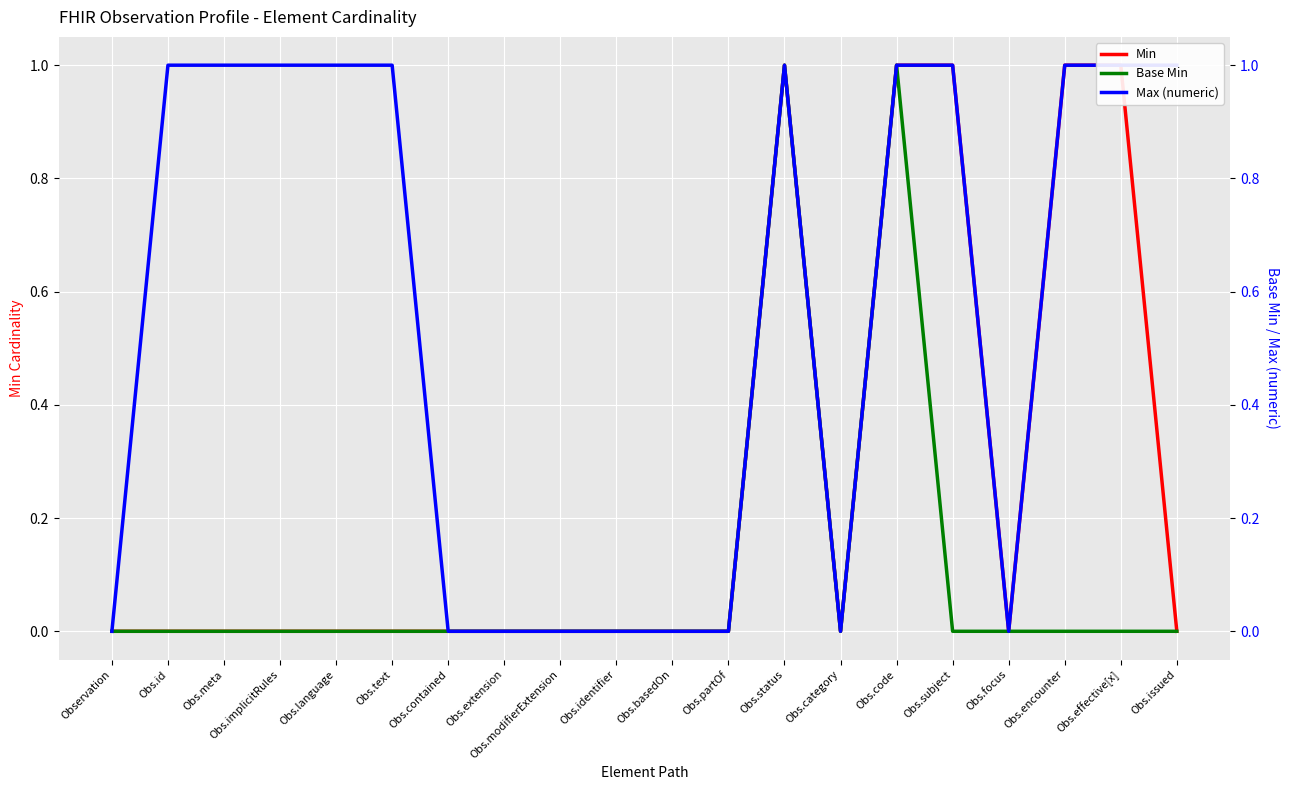

List the labels in order of Min value, smallest first.

Observation, Obs.id, Obs.meta, Obs.implicitRules, Obs.language, Obs.text, Obs.contained, Obs.extension, Obs.modifierExtension, Obs.identifier, Obs.basedOn, Obs.partOf, Obs.category, Obs.focus, Obs.issued, Obs.status, Obs.code, Obs.subject, Obs.encounter, Obs.effective[x]